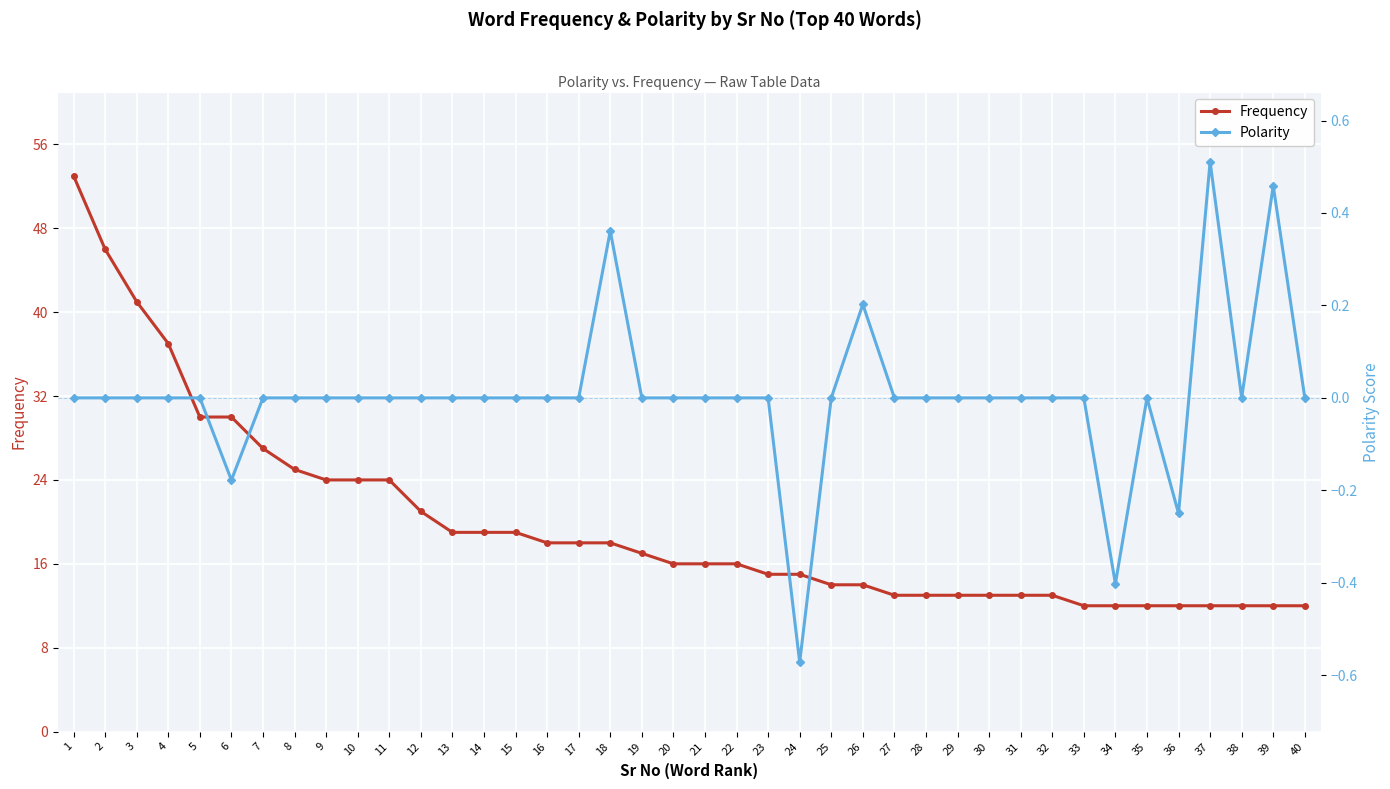

What is the lowest value of the Polarity series?

-0.6